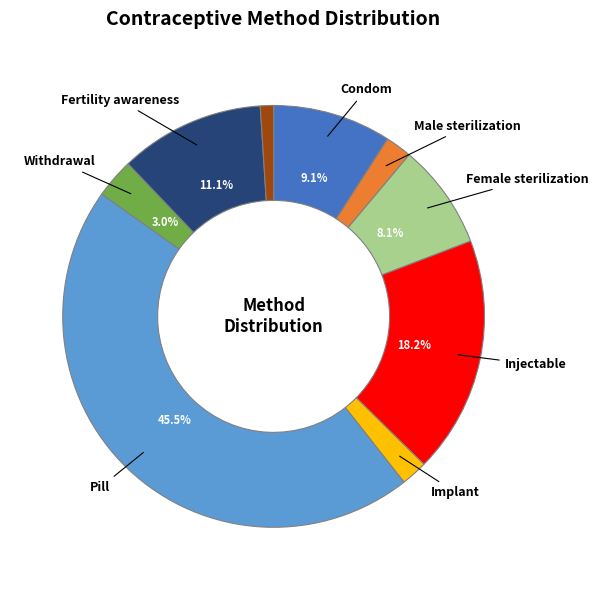

Is there any slice that represents more than half of the pie?

No